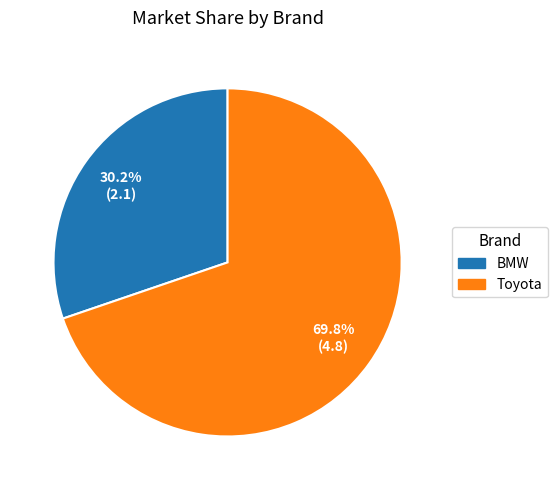

Is there any slice that represents more than half of the pie?

Yes